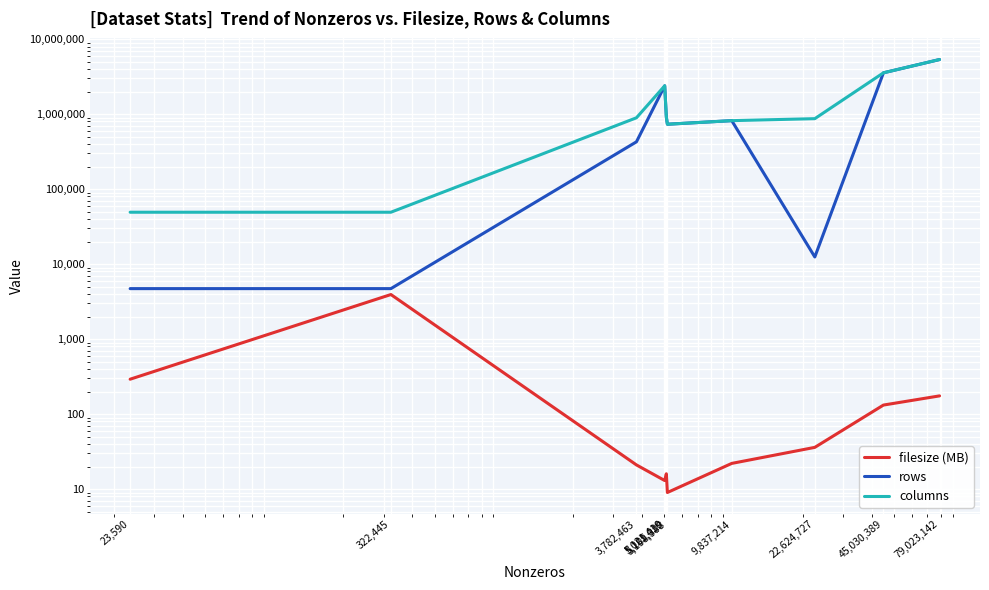

Which category has the lowest value in the filesize (MB) series?

5,158,388